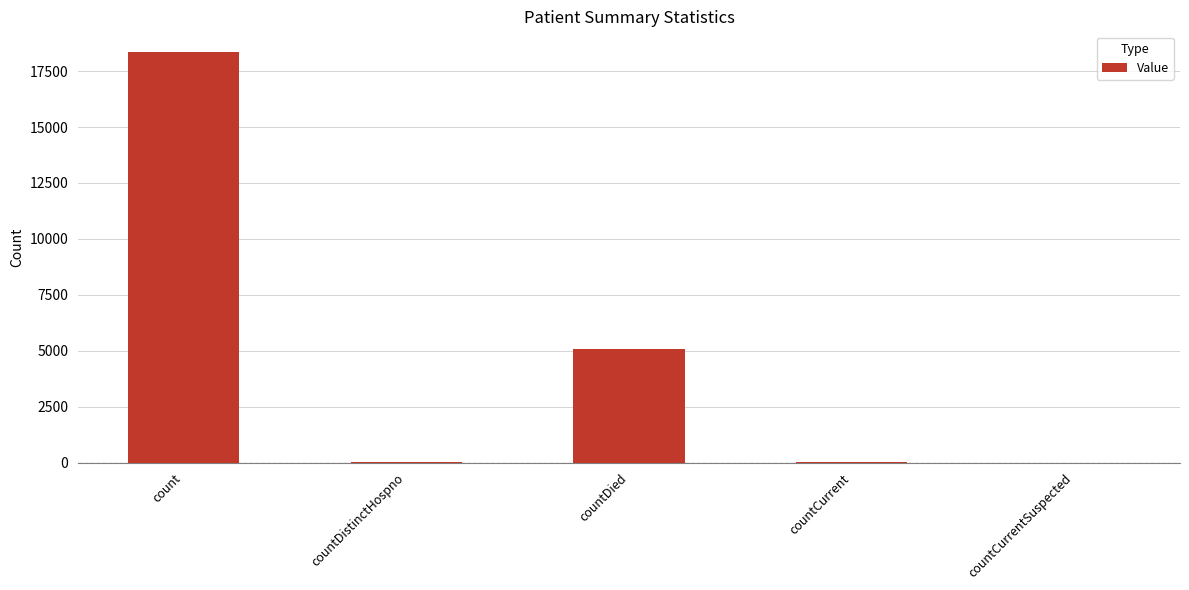

Which label corresponds to the largest value in the chart?

count